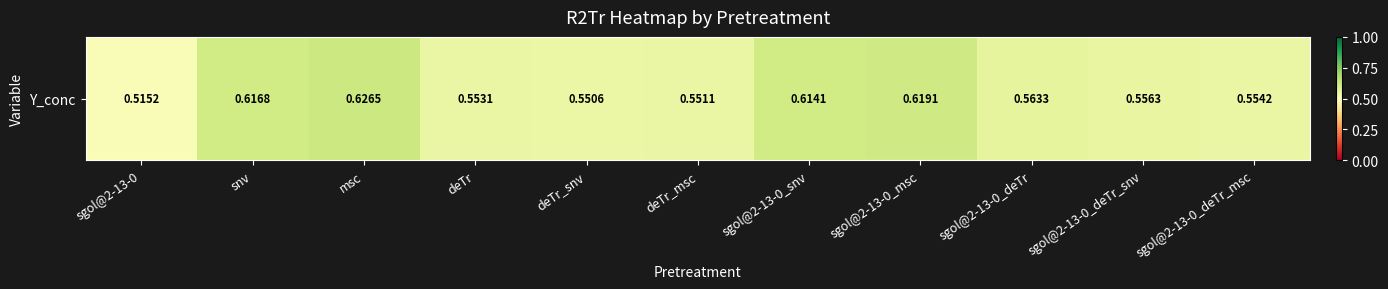

What is the maximum value shown in the chart?

0.6